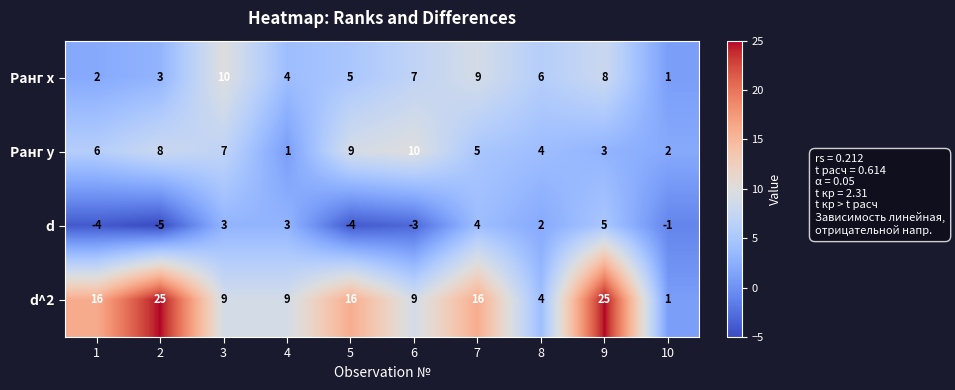

At which label does Ранг х first exceed 6?

3